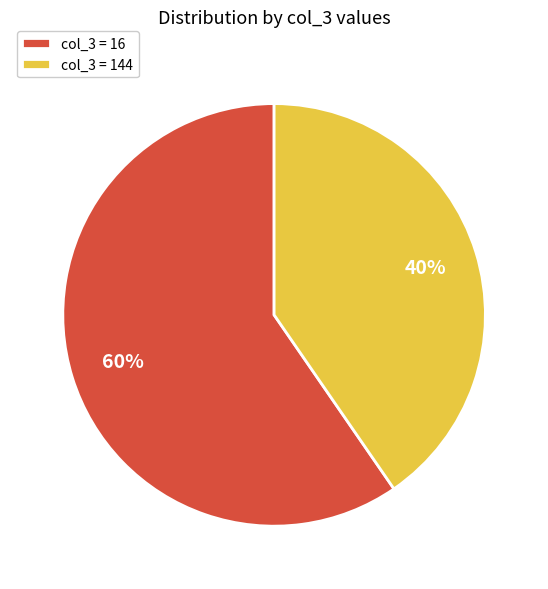

Which category has the biggest portion of the pie?

col_3 = 16